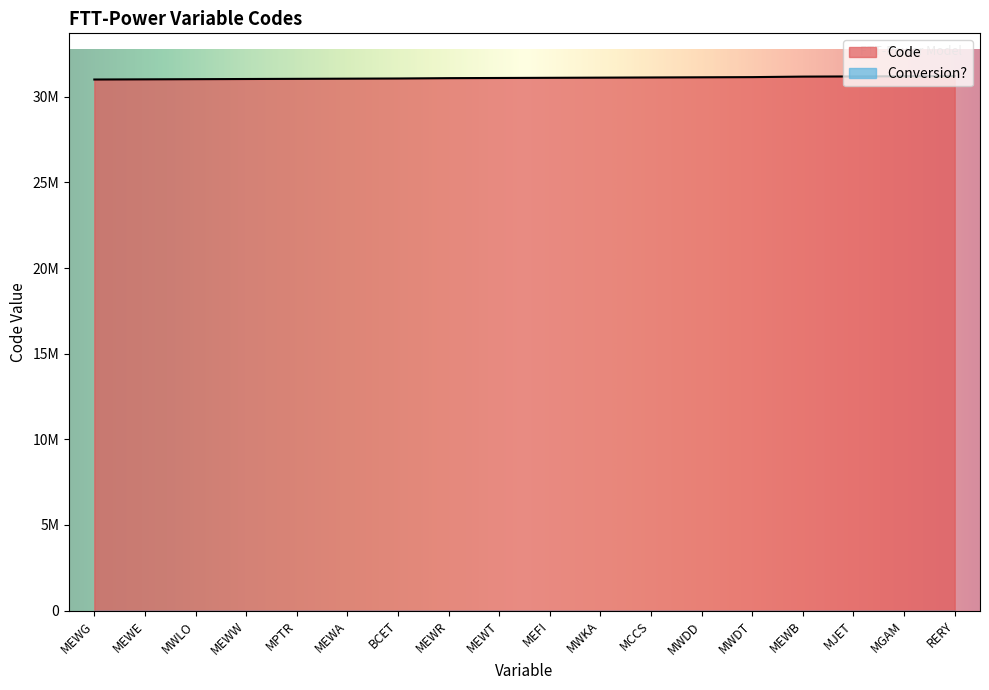

True or false: the data shows 31030000 at MWLO.

True